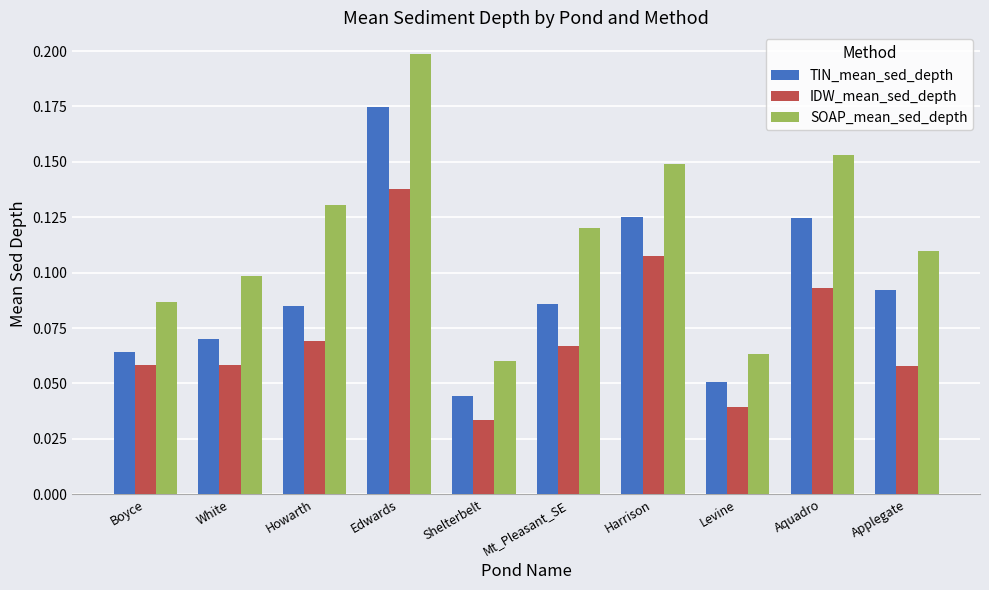

Which series changed the most between Mt_Pleasant_SE and Levine?

SOAP_mean_sed_depth